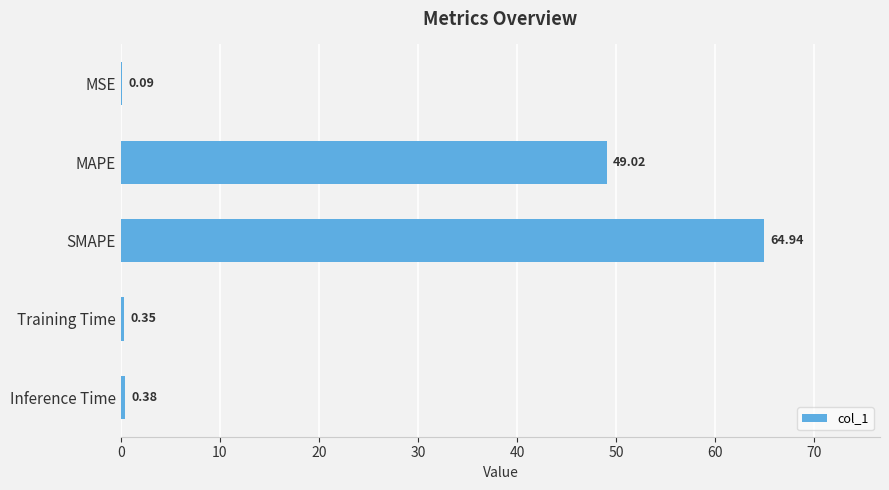

At which label is the value closest to 32?

MAPE